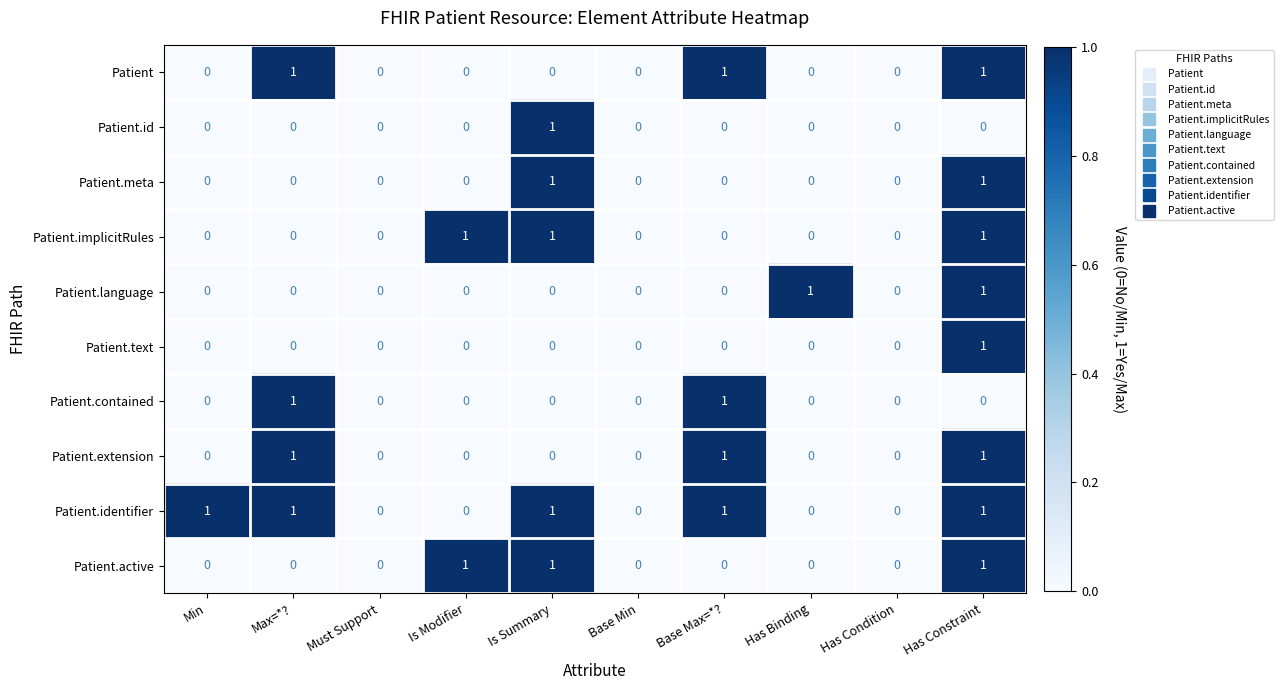

Is the value of Patient.extension at Base Max=*? greater than the value of Patient.id at Min?

Yes